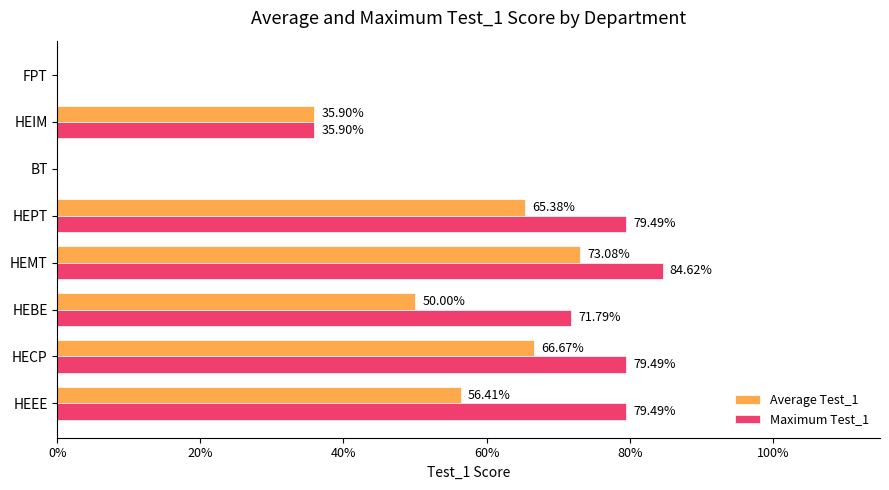

What is the maximum value shown in the chart?

0.8